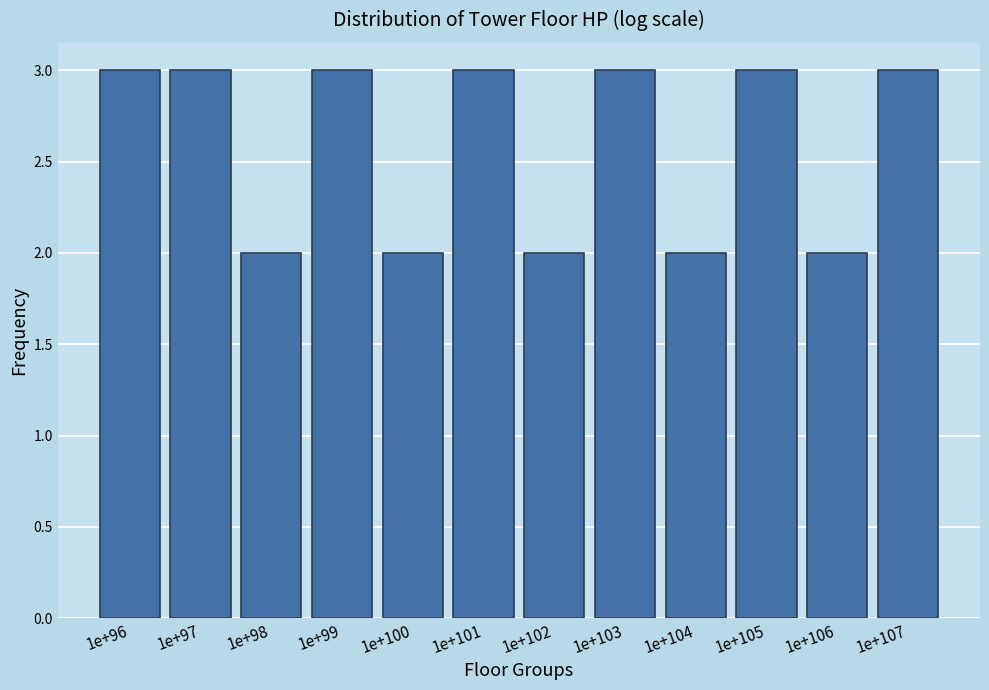

Reading left to right, extract all data points from this chart.

1e+96=3	1e+97=3	1e+98=2	1e+99=3	1e+100=2	1e+101=3	1e+102=2	1e+103=3	1e+104=2	1e+105=3	1e+106=2	1e+107=3